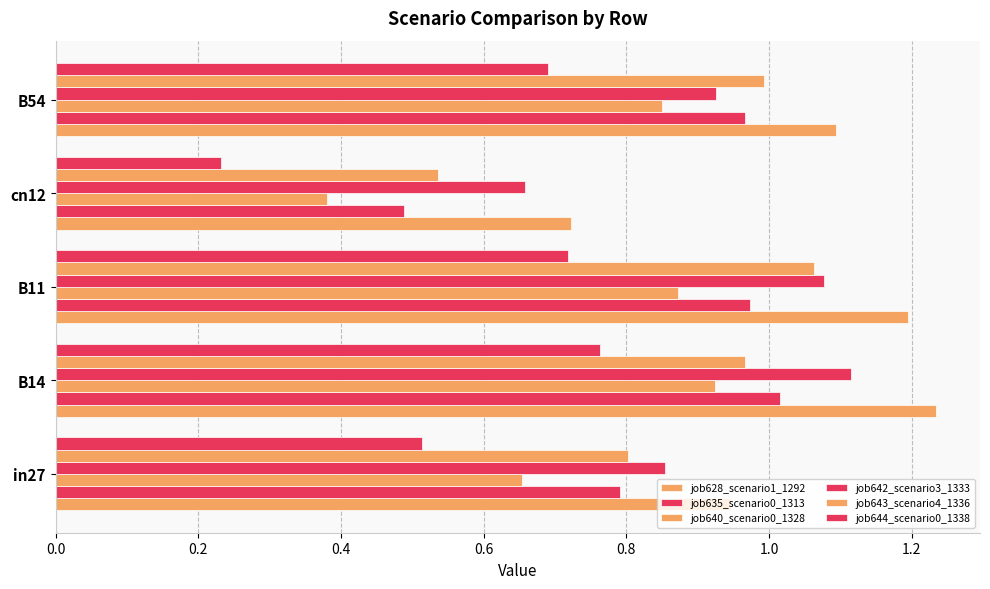

What is the average value of the job643_scenario4_1336 series?

0.9